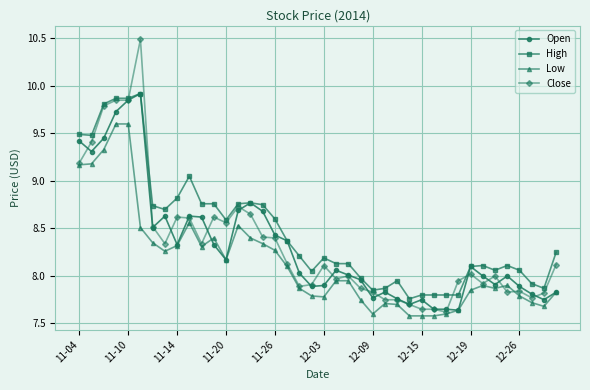

What is the value of the Low point at the 3rd from the left?

9.3